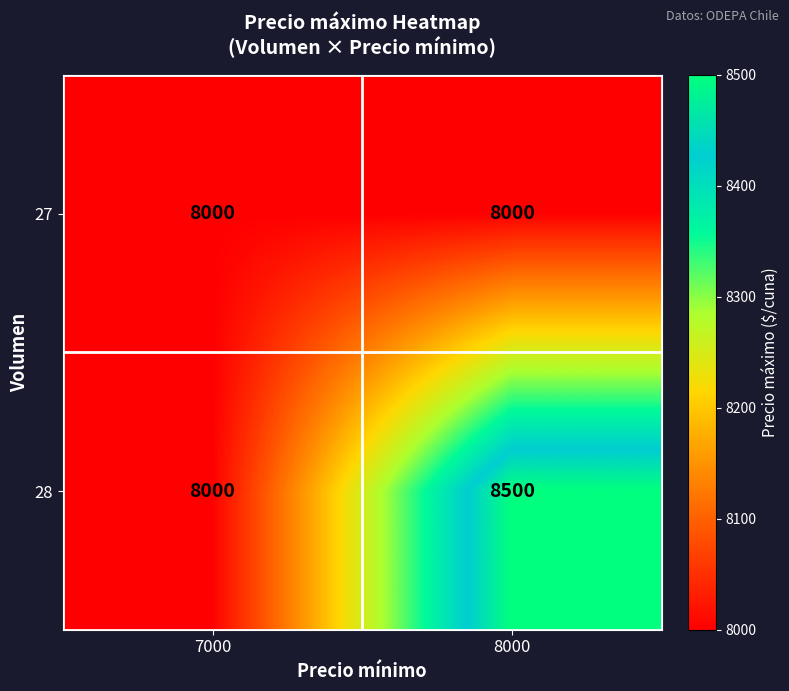

The 28 series shows 8500 at 8000. True or false?

True